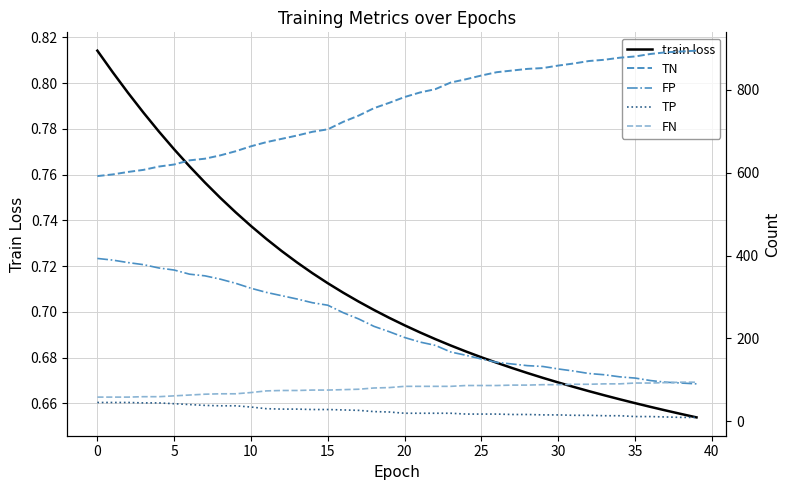

At how many categories does at least one series exceed 813?

17